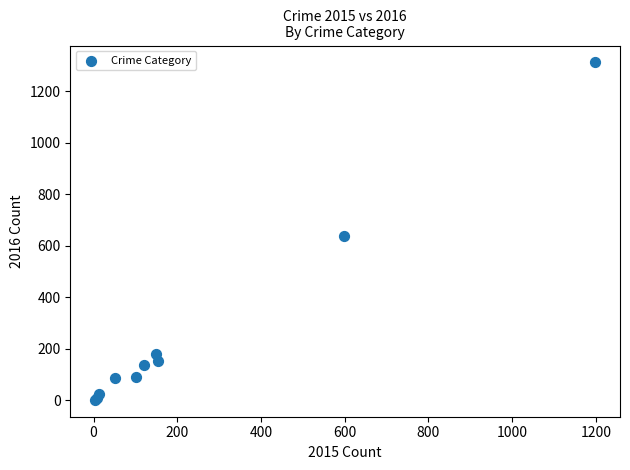

What Y value in the scatter plot is closest to 657?

640